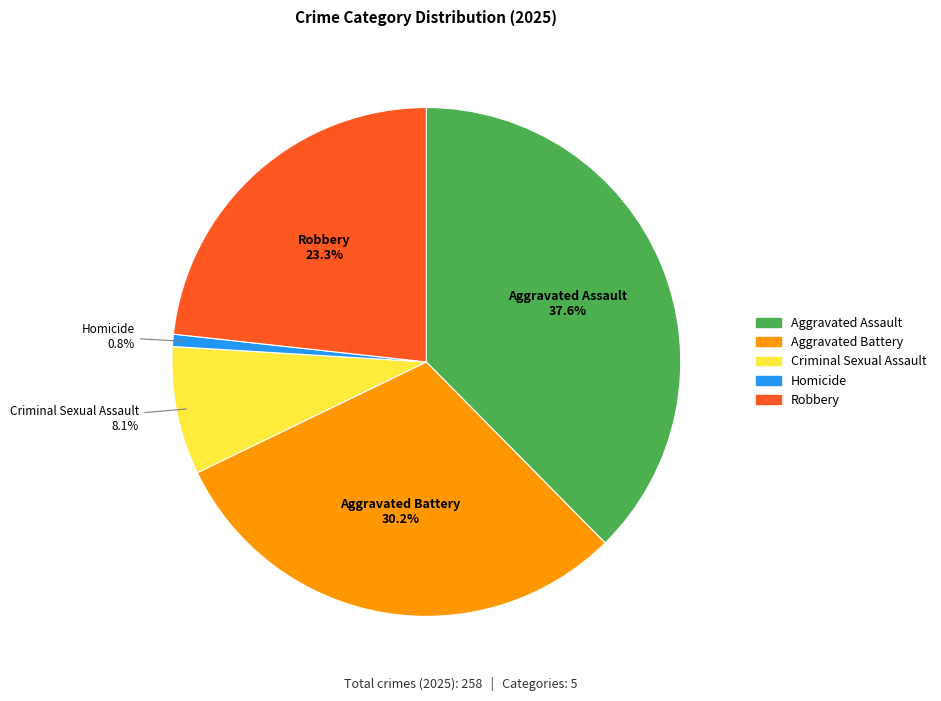

Rank the categories by value from lowest to highest.

Homicide, Criminal Sexual Assault, Robbery, Aggravated Battery, Aggravated Assault